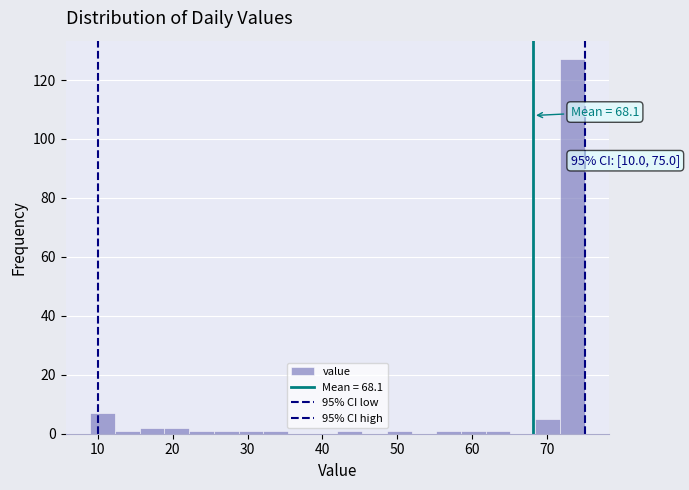

Read against the x-axis, roughly where is the centre of the tallest bar?

73